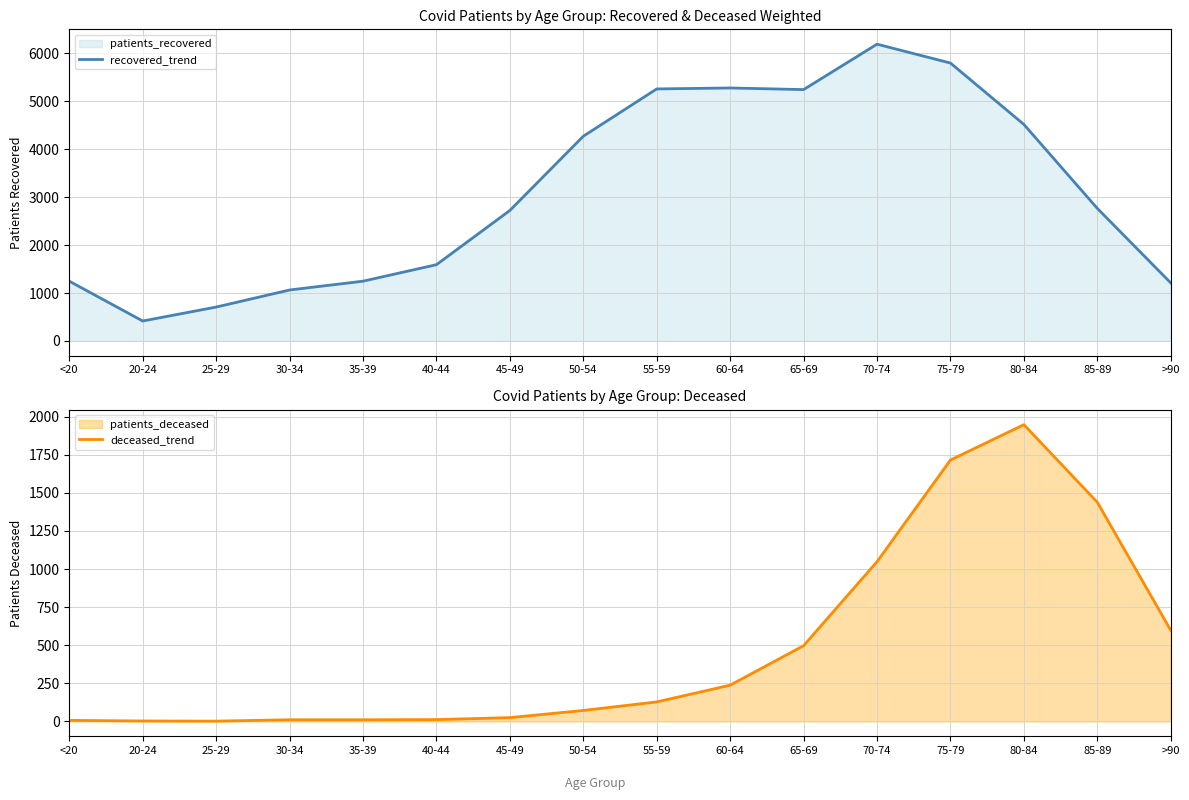

Does the chart have visible grid lines?

Yes